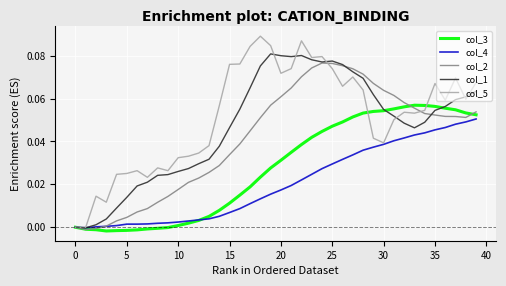

What are all the series names shown in the legend?

col_3, col_4, col_2, col_1, col_5